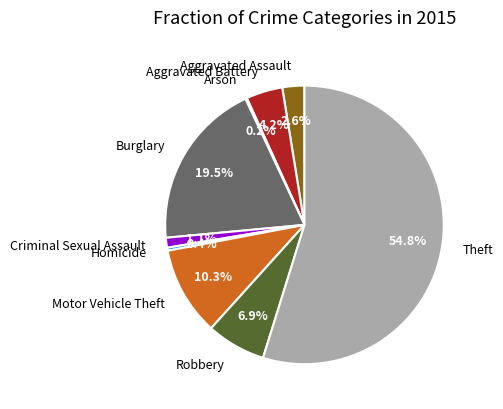

Which slice is the largest?

Theft